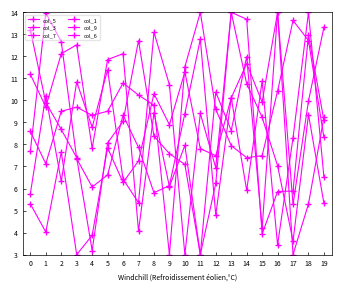

At how many categories does at least one series exceed 3?

20